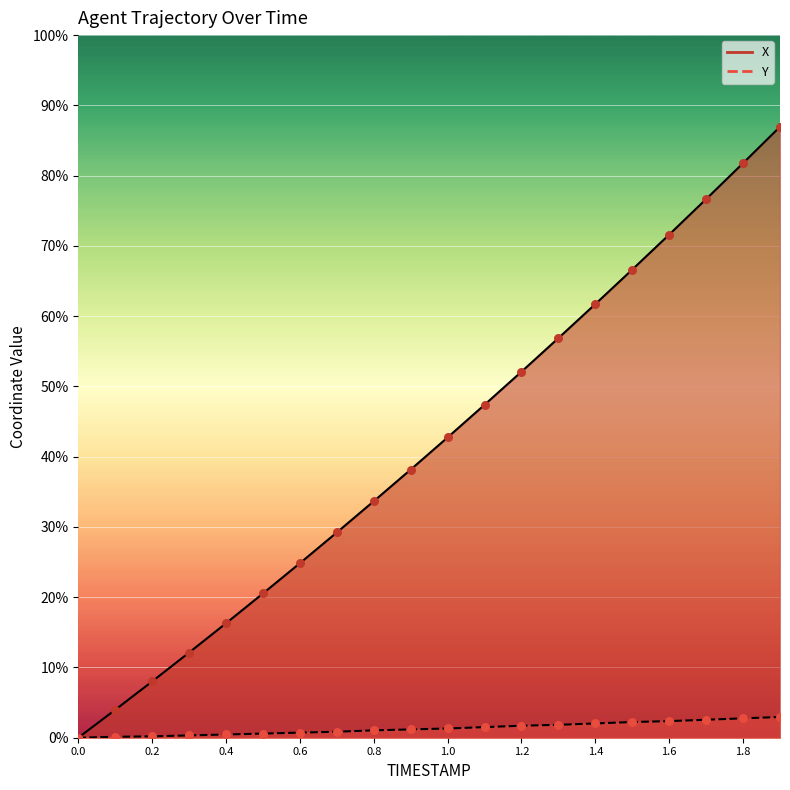

Which series has the largest total across all categories?

X